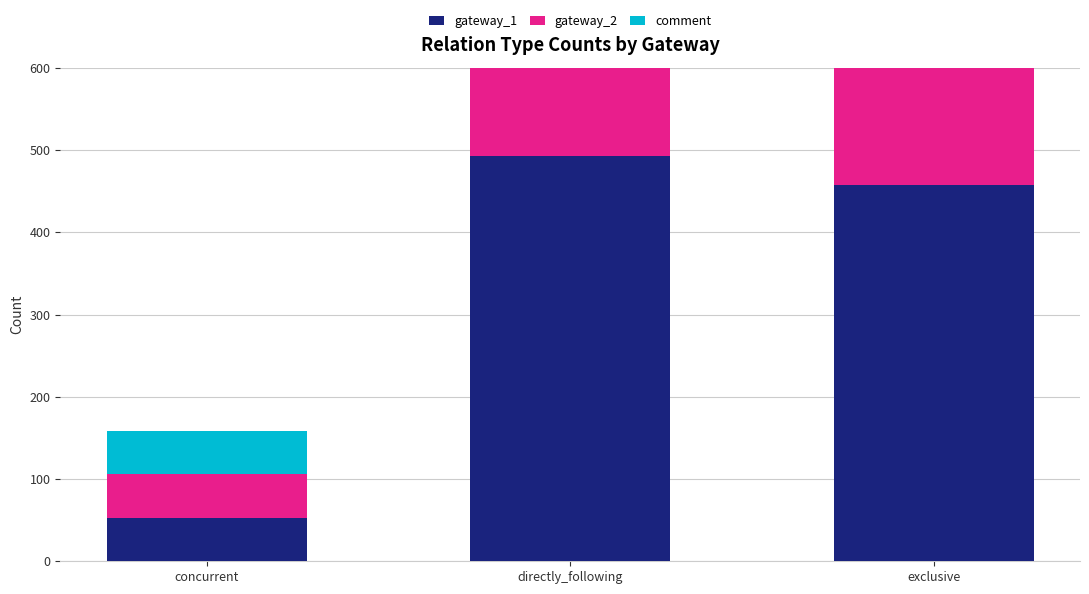

Reading left to right, transcribe all the data shown in this chart.

gateway_1: concurrent=53	directly_following=493	exclusive=458
gateway_2: concurrent=53	directly_following=493	exclusive=458
comment: concurrent=53	directly_following=493	exclusive=458